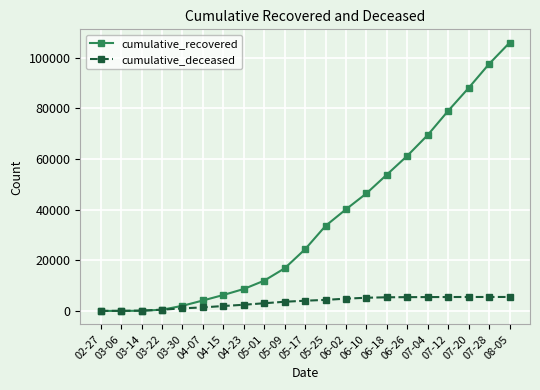

What is the label of the 4th point from the left?

03-22